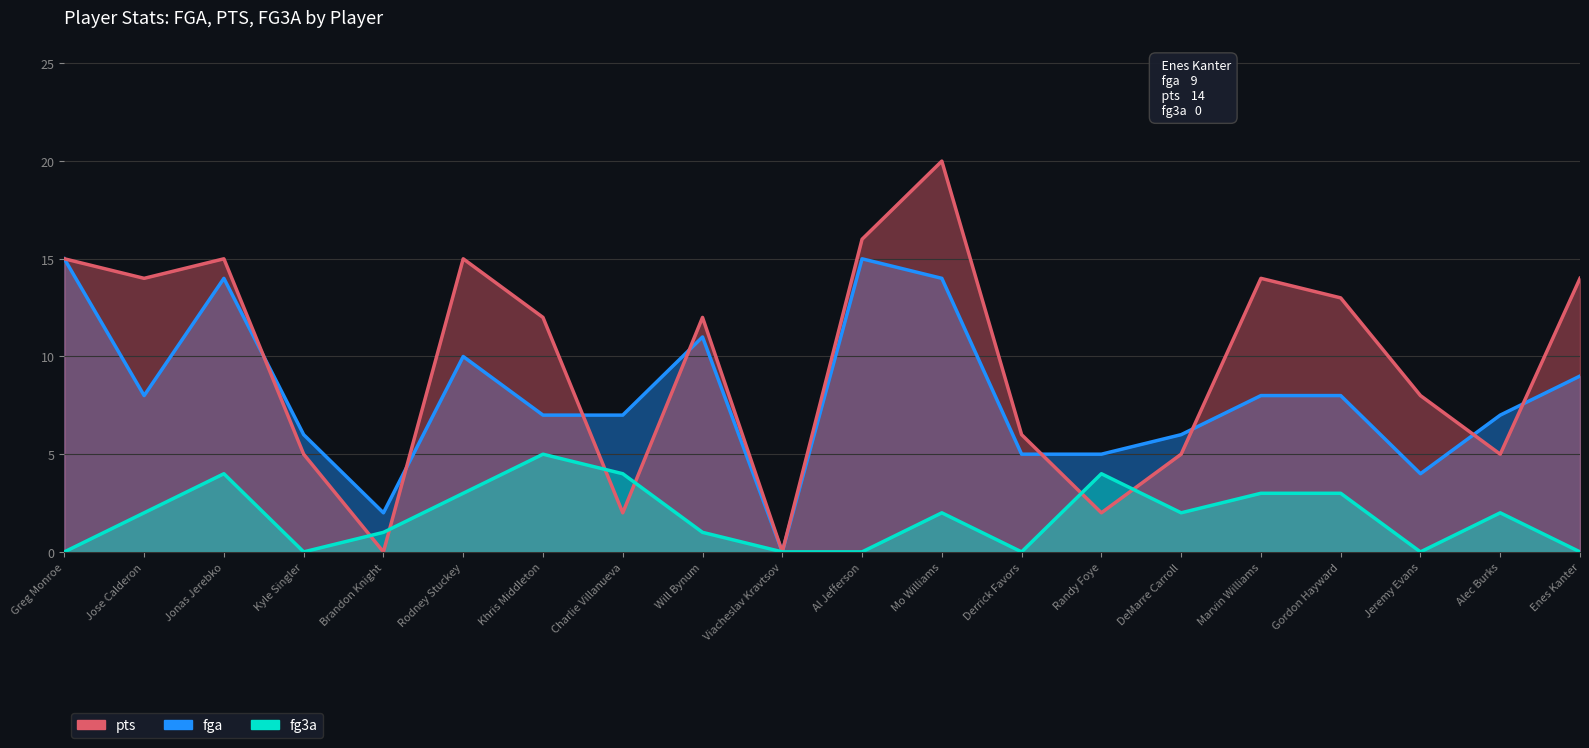

What value does the pts series have at Derrick Favors, to the nearest 10?

10